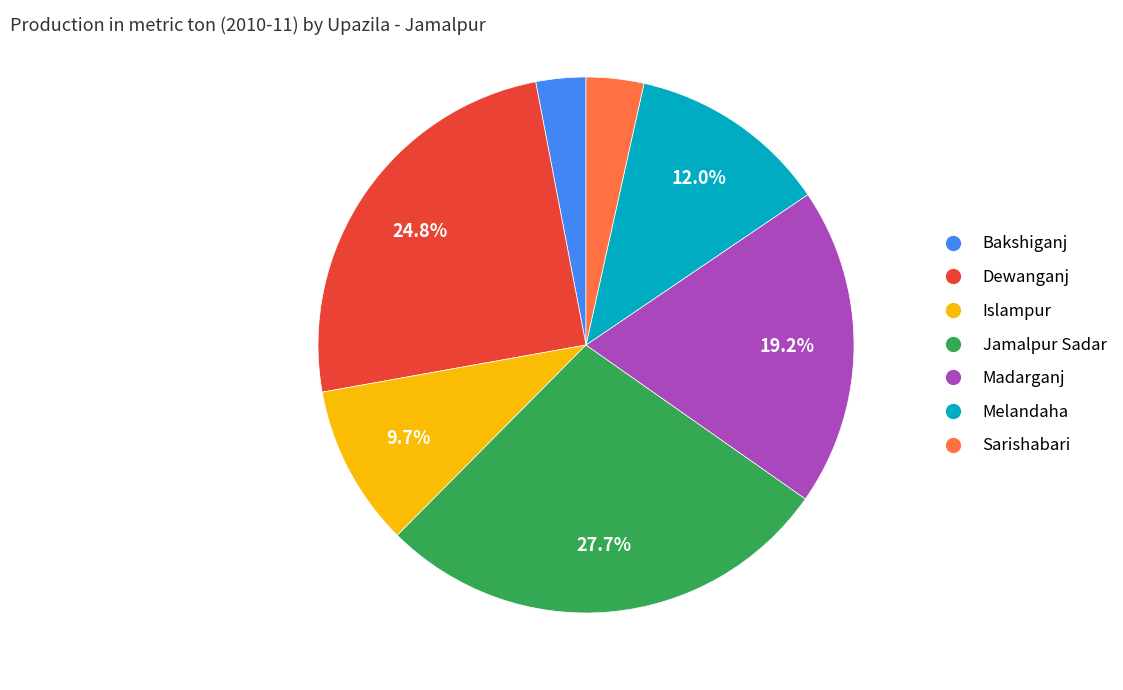

To the nearest percent, what portion does Islampur represent?

10%